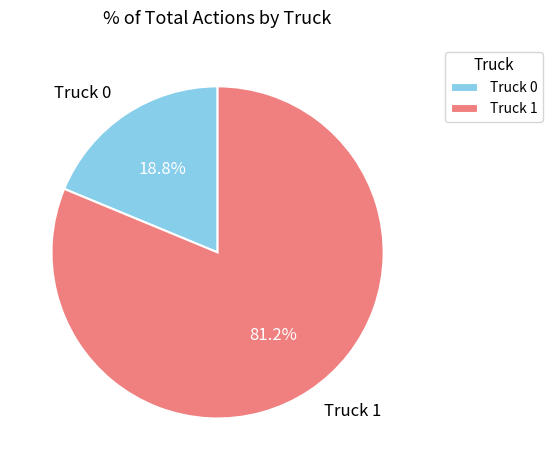

Is the sum of Truck 1 and Truck 0 greater than half?

Yes